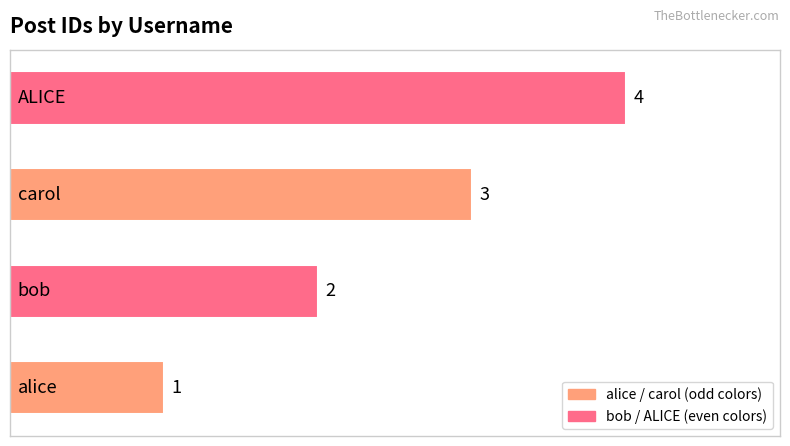

What is the maximum value shown in the chart?

4